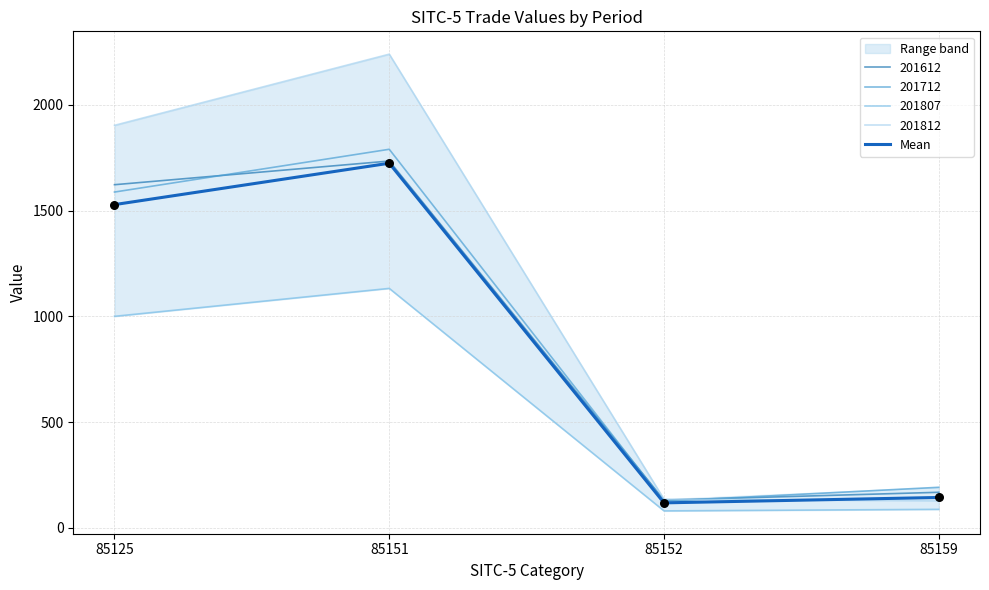

What is the ratio of the value at 85151 to the value at 85125?

1.1